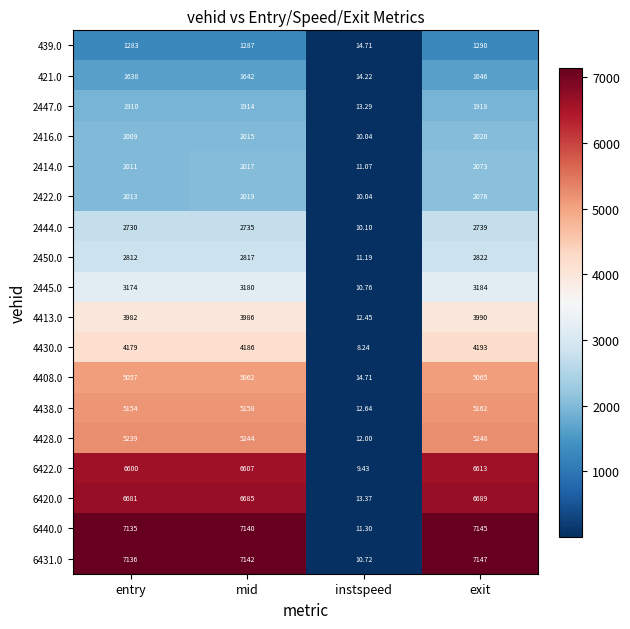

Rank the categories by 4438.0 value from lowest to highest.

instspeed, entry, mid, exit